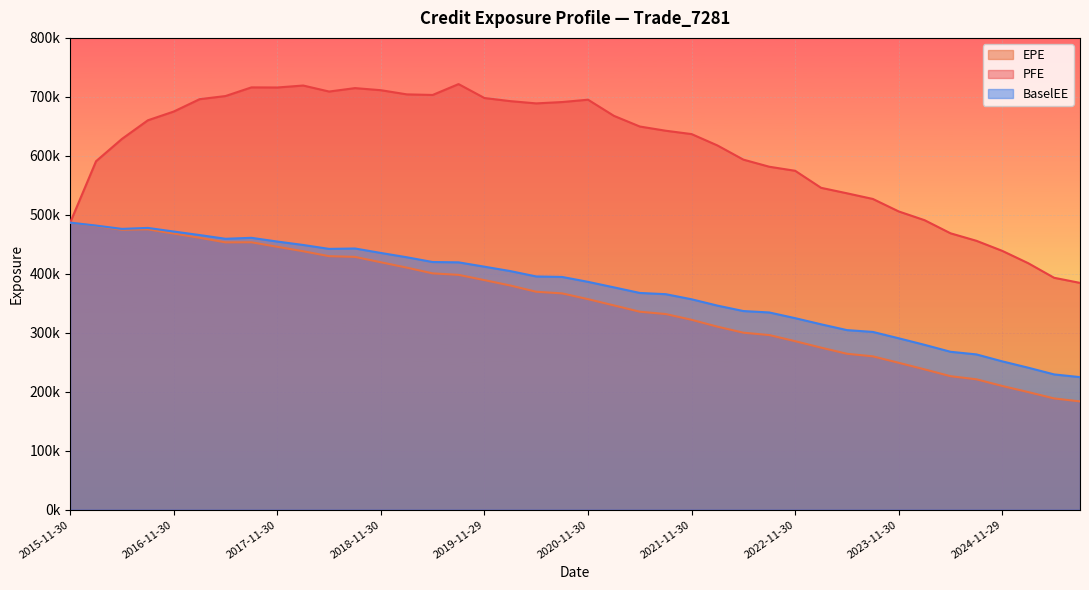

What is the smallest value displayed?

183497